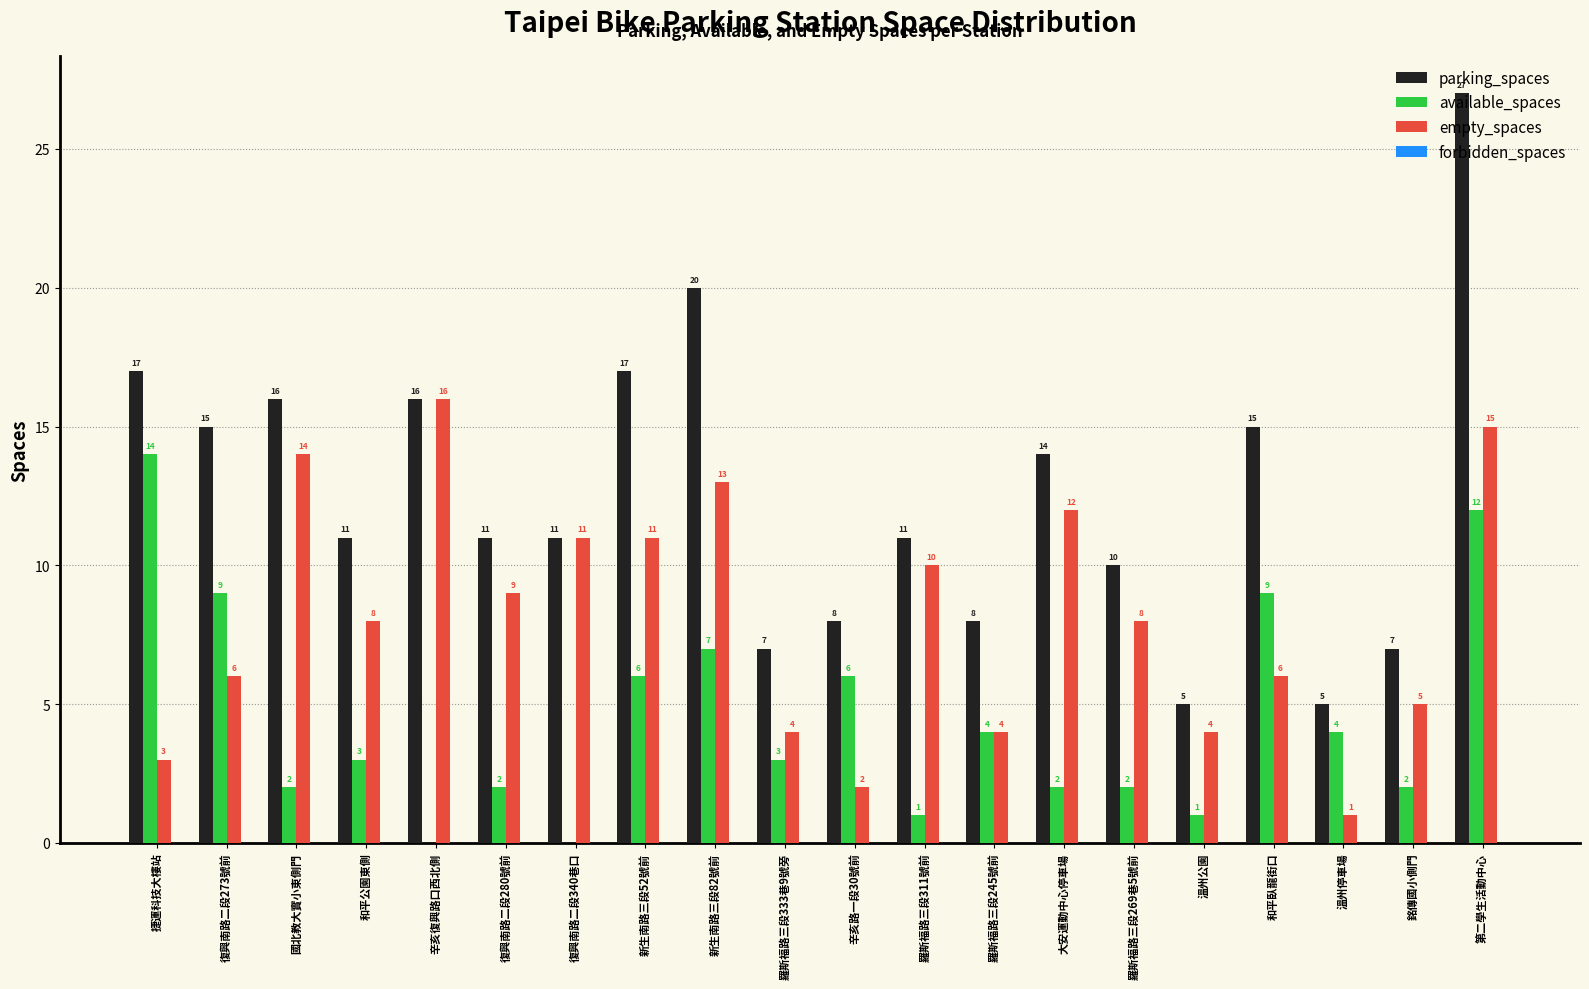

Which series has the largest total across all categories?

parking_spaces